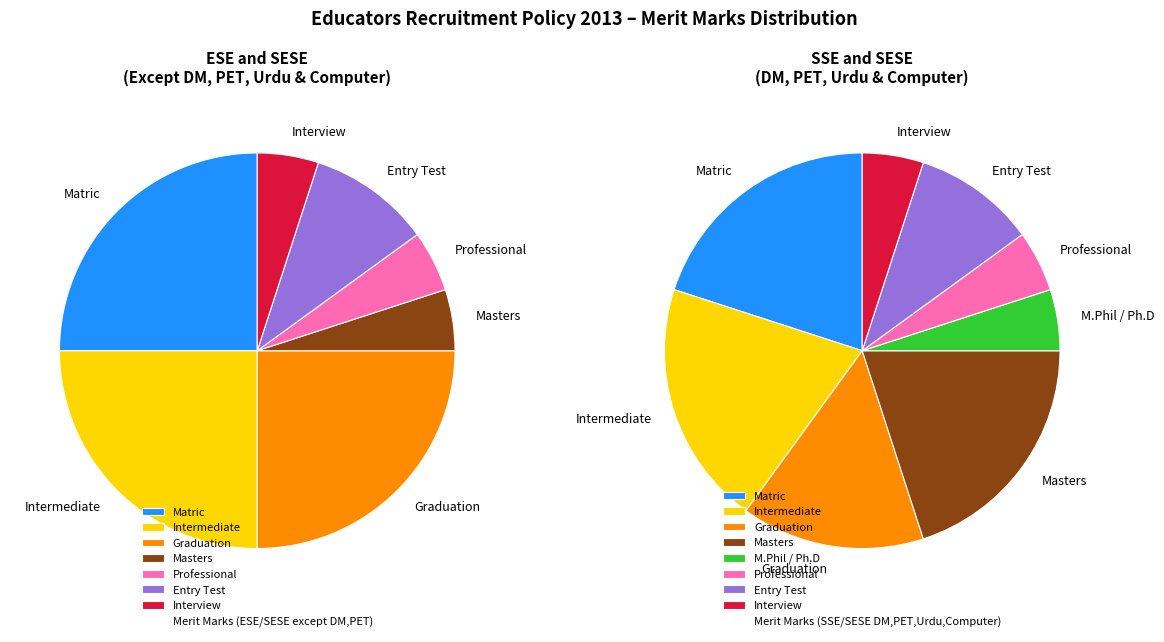

Is there a majority slice in this chart?

No